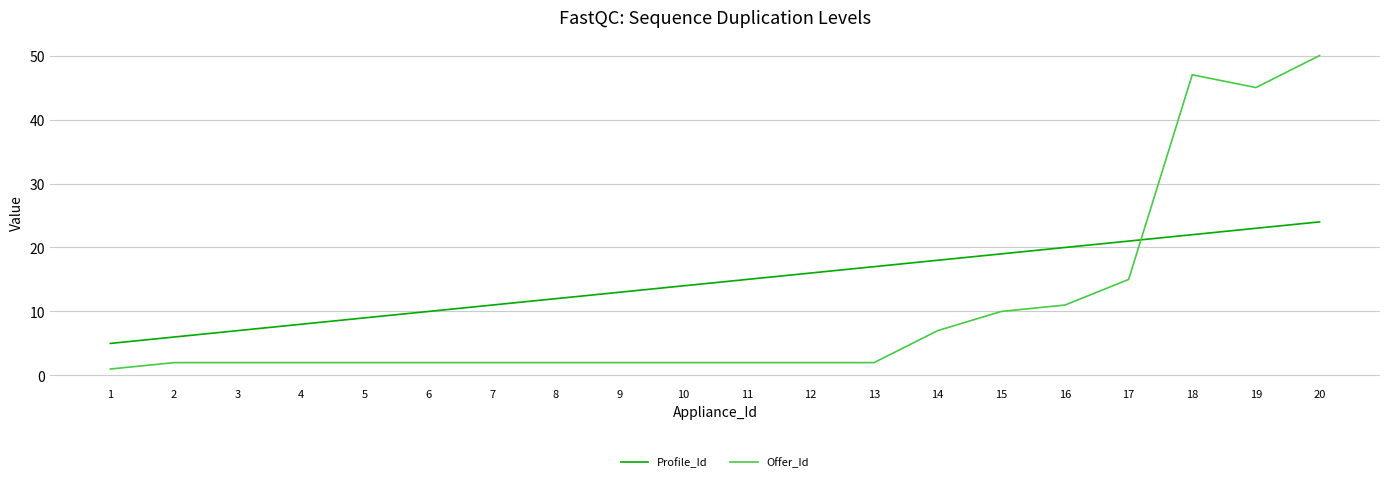

Which series changed the most between 3 and 15?

Profile_Id